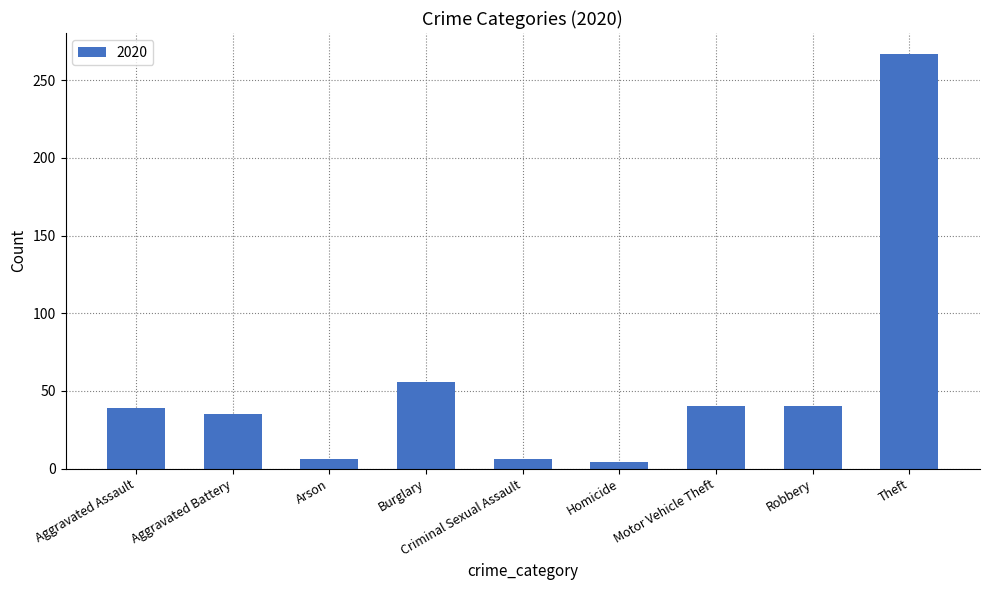

What is the label of the 3rd bar from the left?

Arson